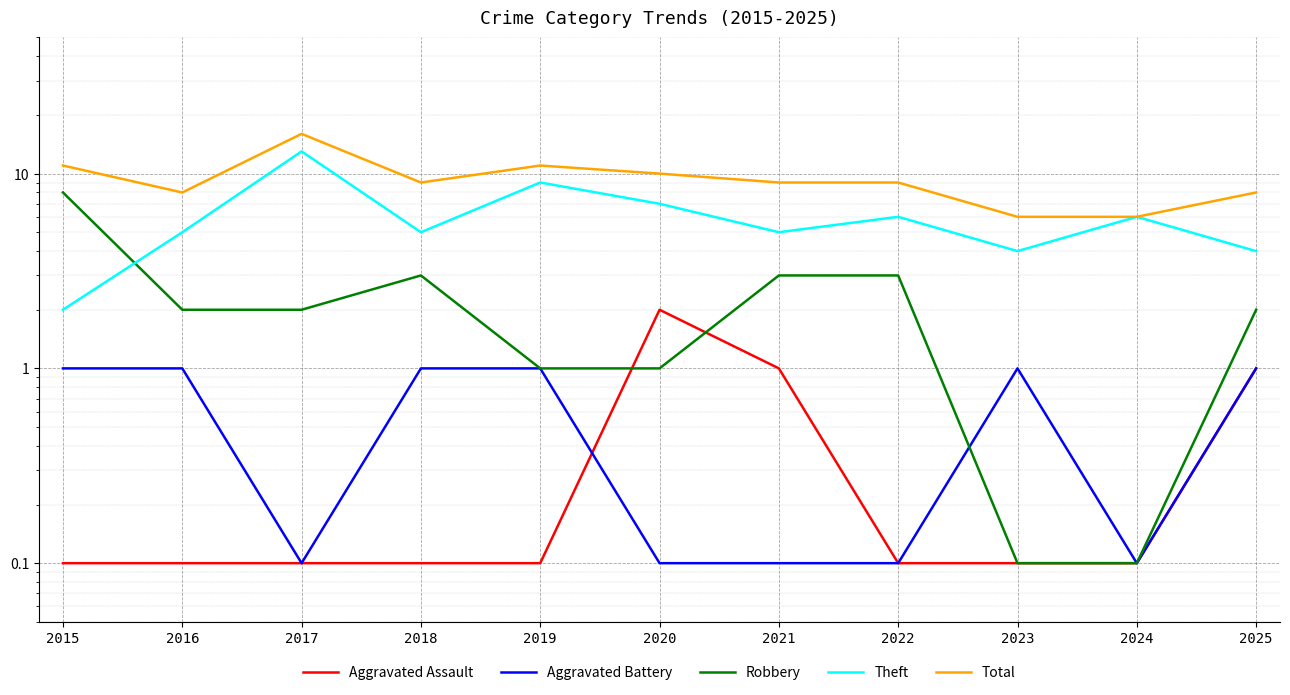

Rank the series at 2016 from lowest to highest value.

Aggravated Assault, Aggravated Battery, Robbery, Theft, Total